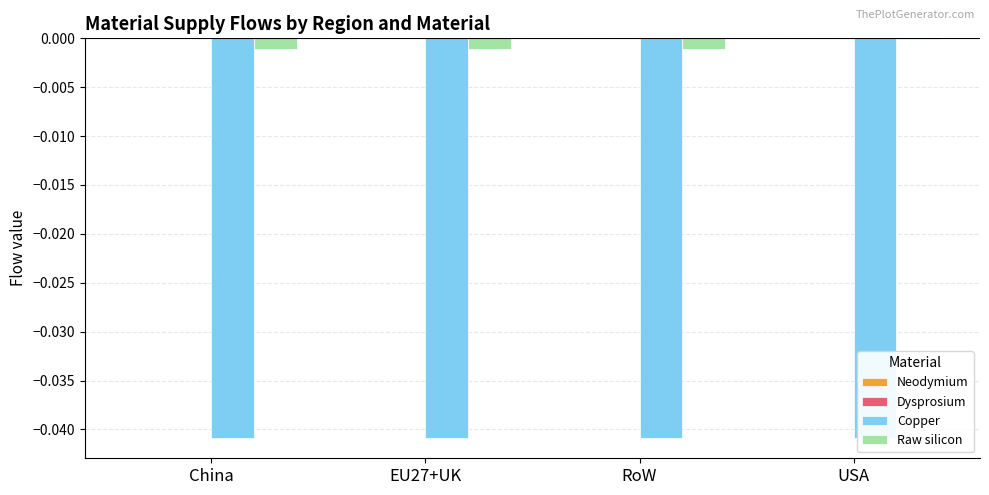

How many categories are shown in the chart?

4